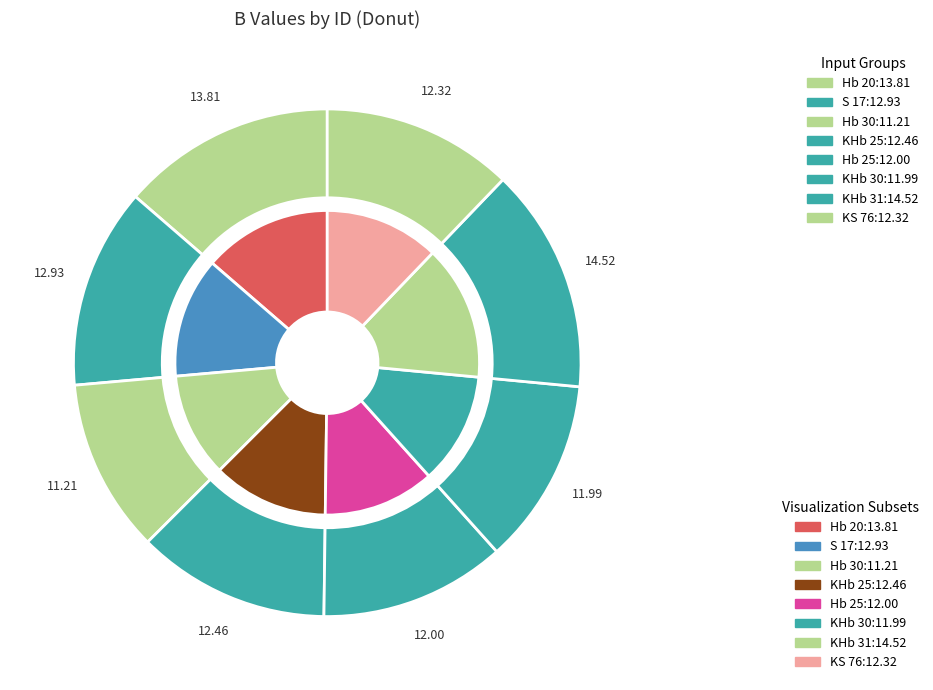

The KHb 25 slice represents 12% of the pie. True or false?

True